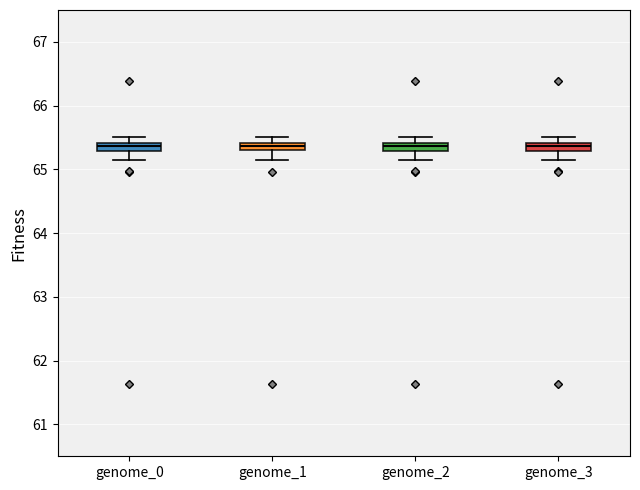

Where does the lower whisker of the box for genome_2 end on the y-axis? The values are not printed on the chart, so give them approximately, as read against the axis.

65.1